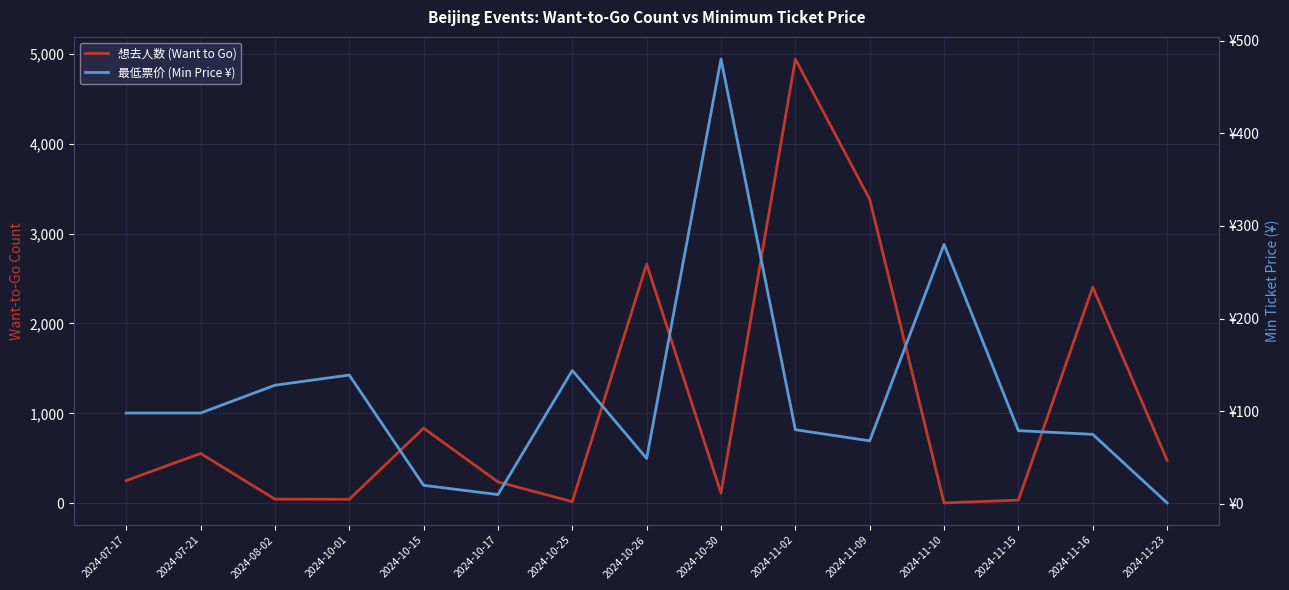

What is the total value across all series at 2024-10-25?

162